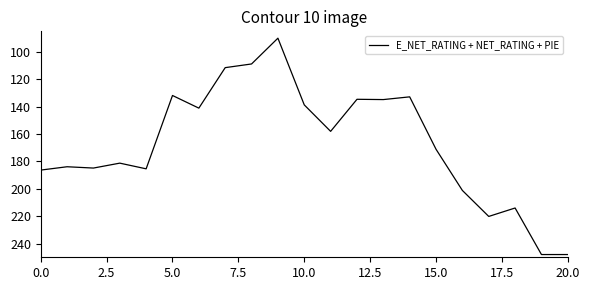

What is the average value?

167.0